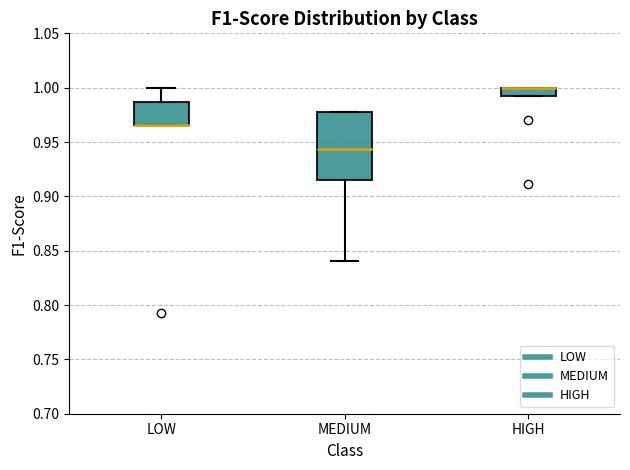

Where is the lower edge of the box for HIGH on the y-axis? The values are not printed on the chart, so give them approximately, as read against the axis.

0.995